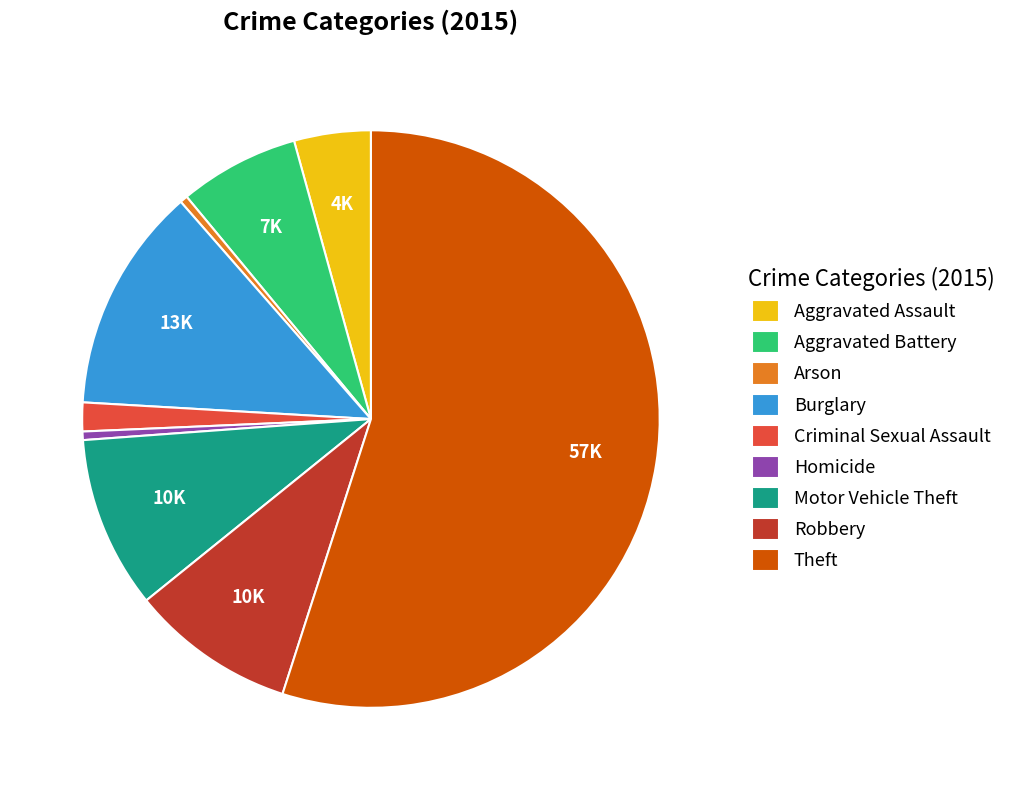

Which slice is the largest?

Theft